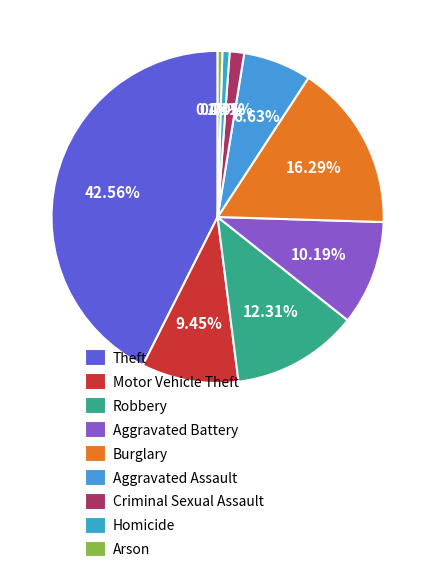

Which category has the biggest portion of the pie?

Theft